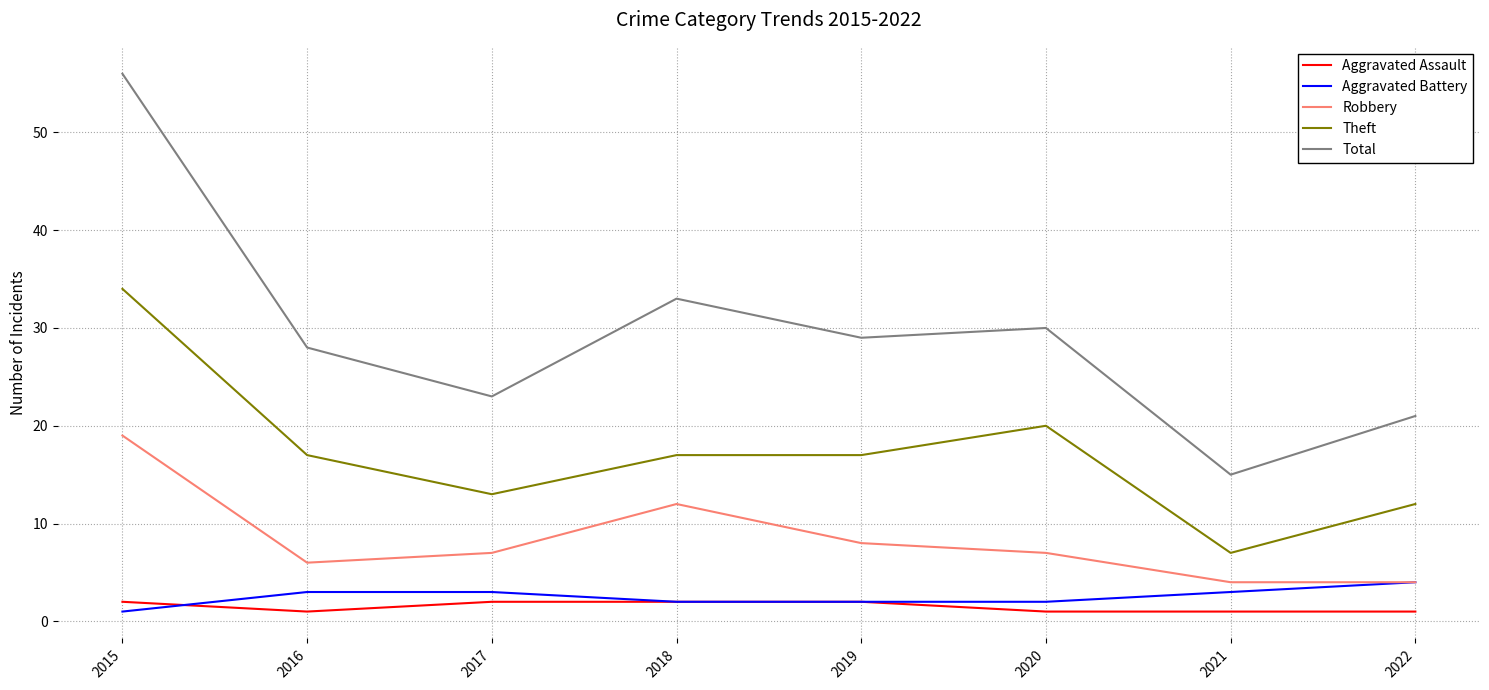

At which category is the sum across all series the highest?

2015